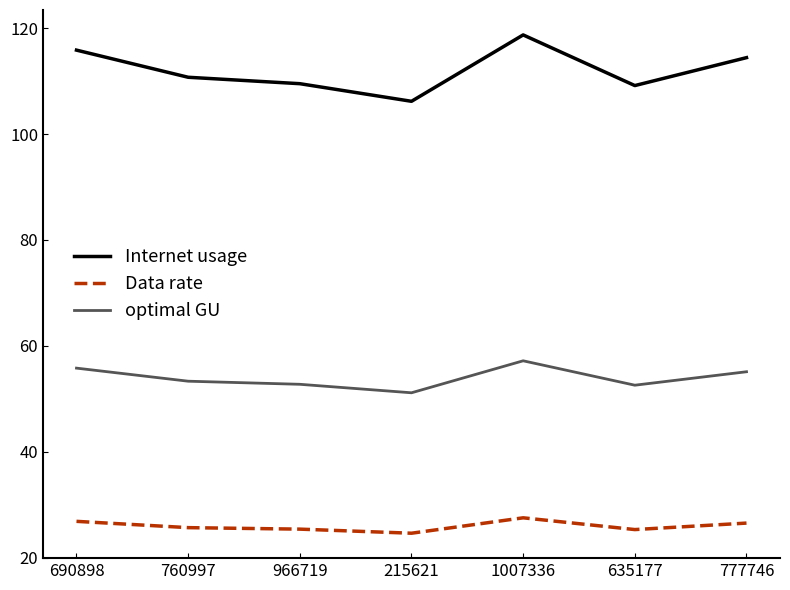

At how many categories does at least one series exceed 77?

7